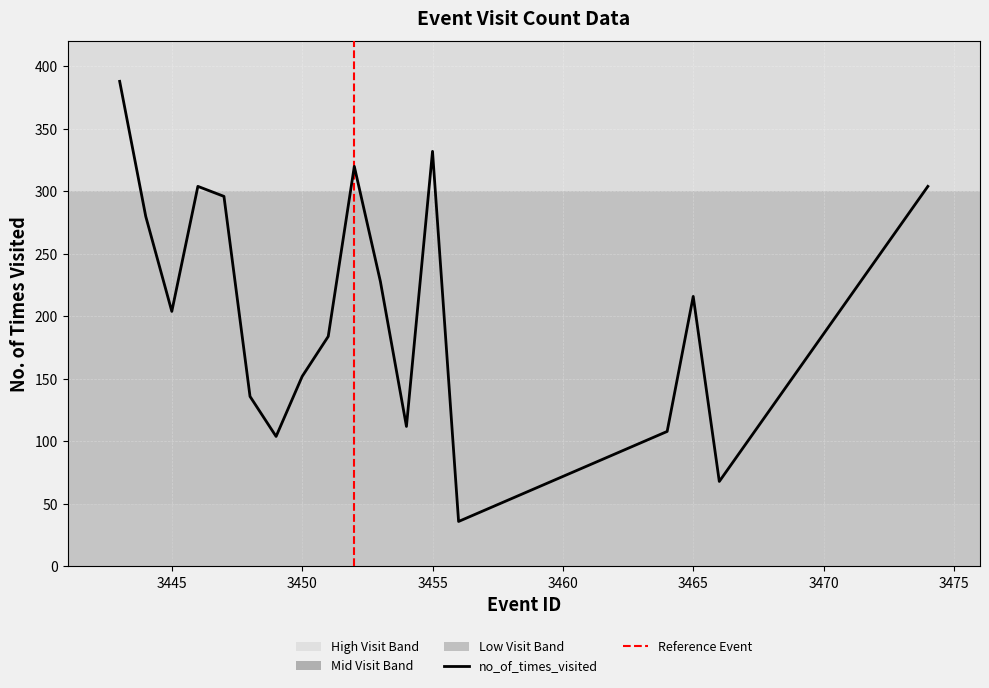

Is it true that the value at 3451 is 184?

True